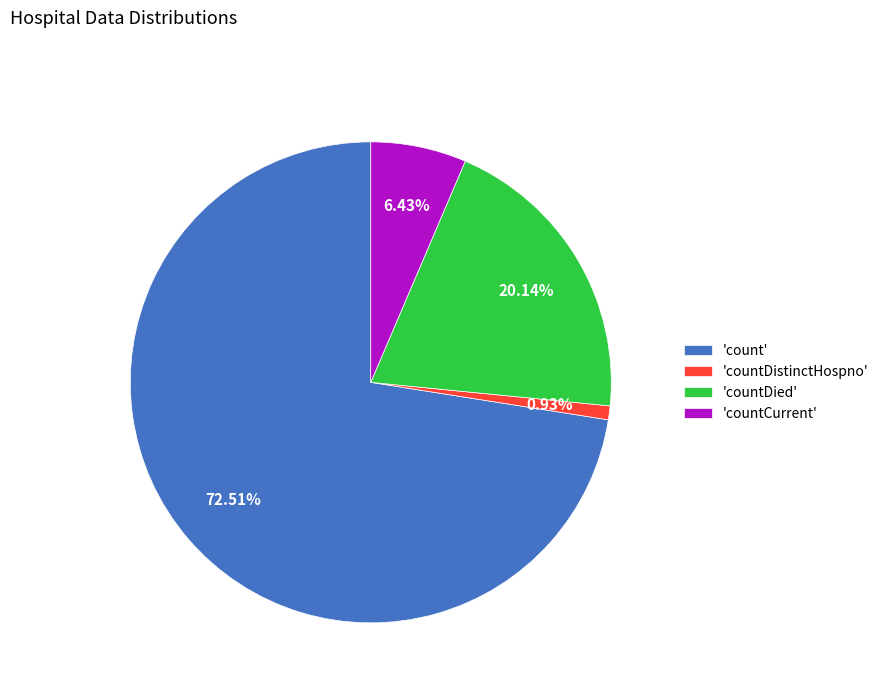

Which has a higher value, 'countDistinctHospno' or 'countDied'?

'countDied'